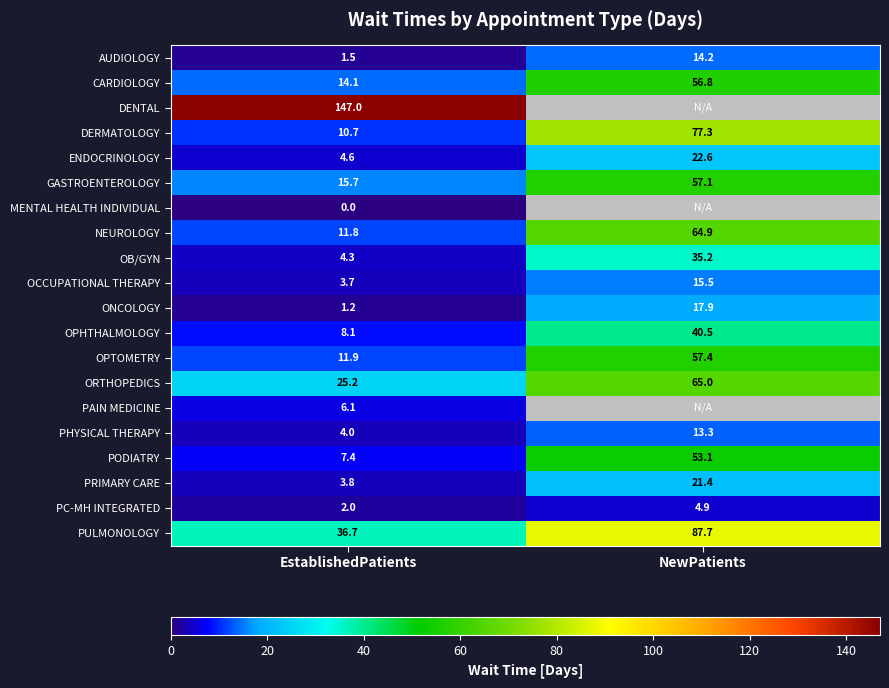

What is the difference between the highest and lowest values at EstablishedPatients?

147.0